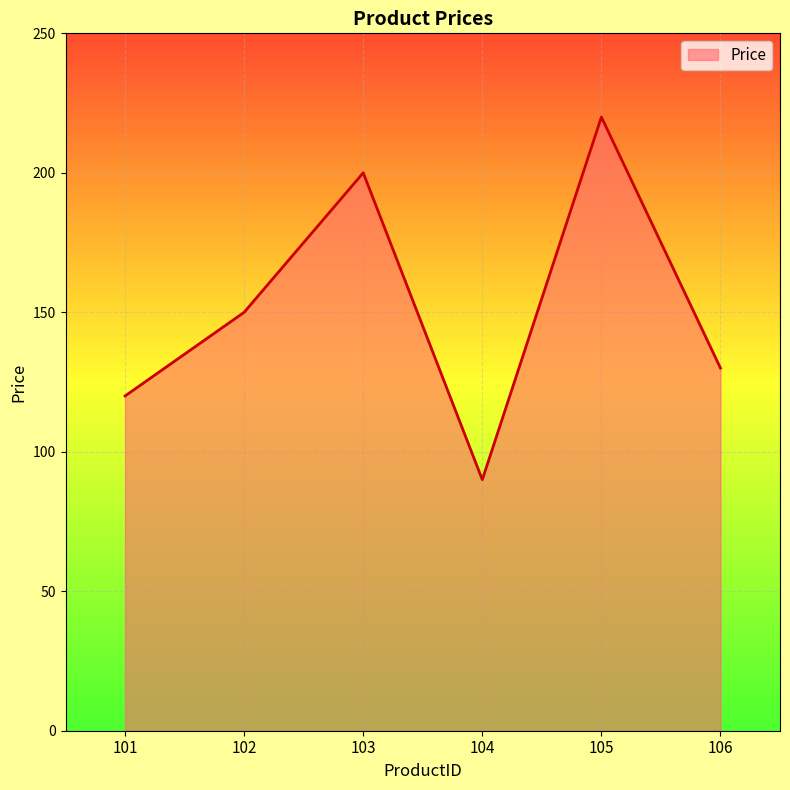

Between 106 and 102, which is larger?

102